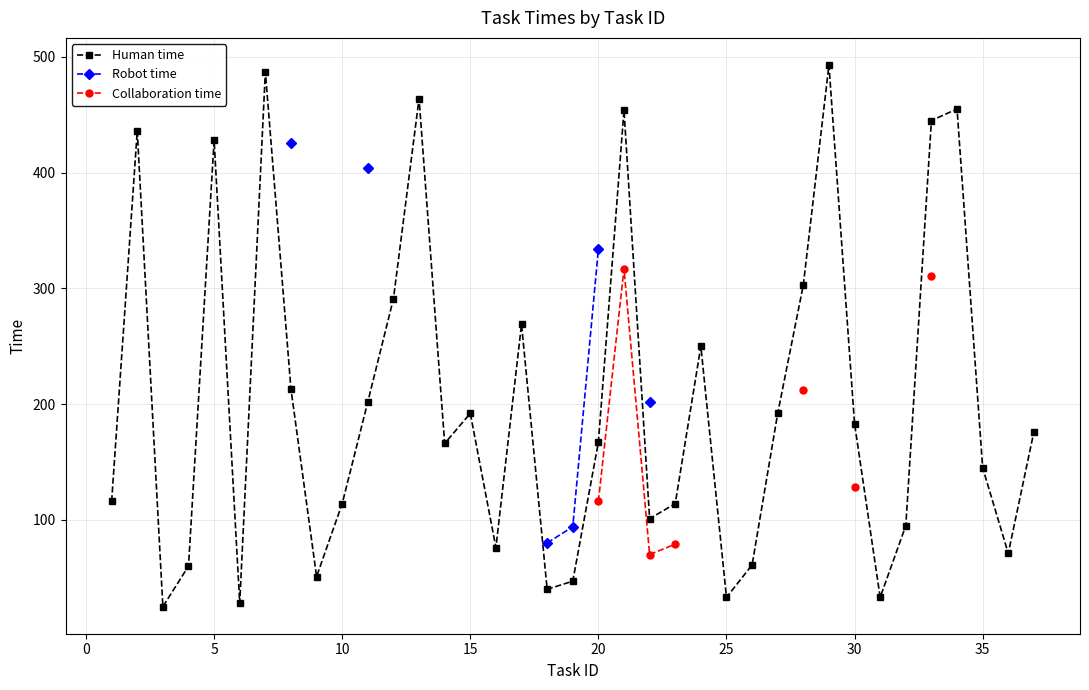

Is it true that Human time equals 269 at 20?

False